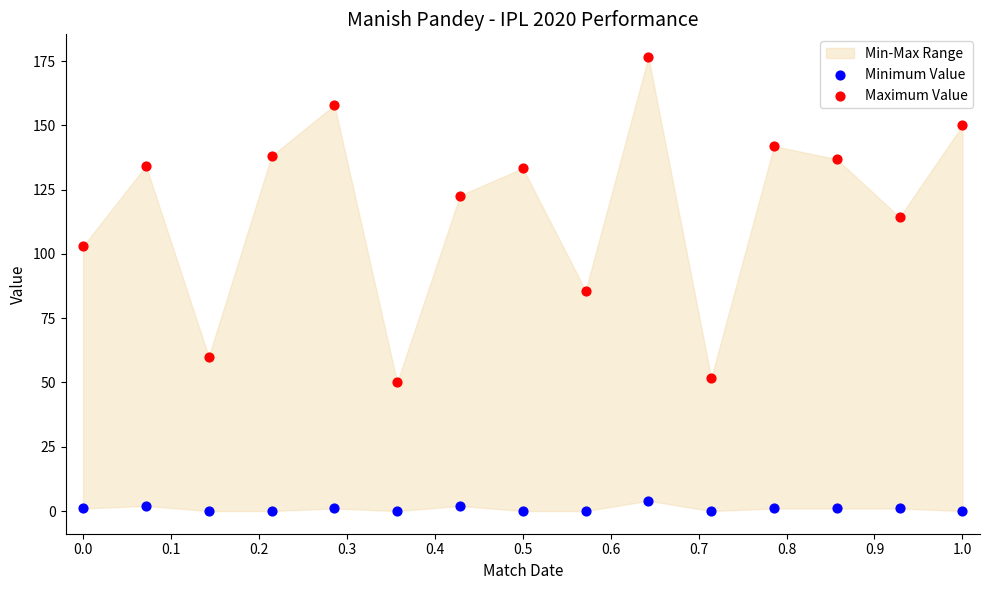

Which series contains the lowest Y value?

Minimum Value